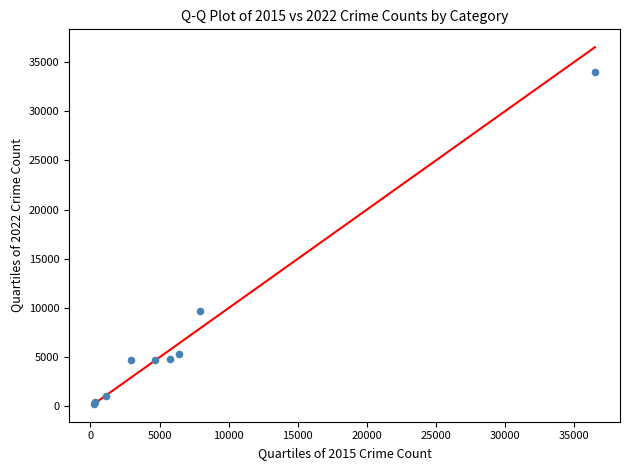

What Y value in the scatter plot is closest to 17132?

9748